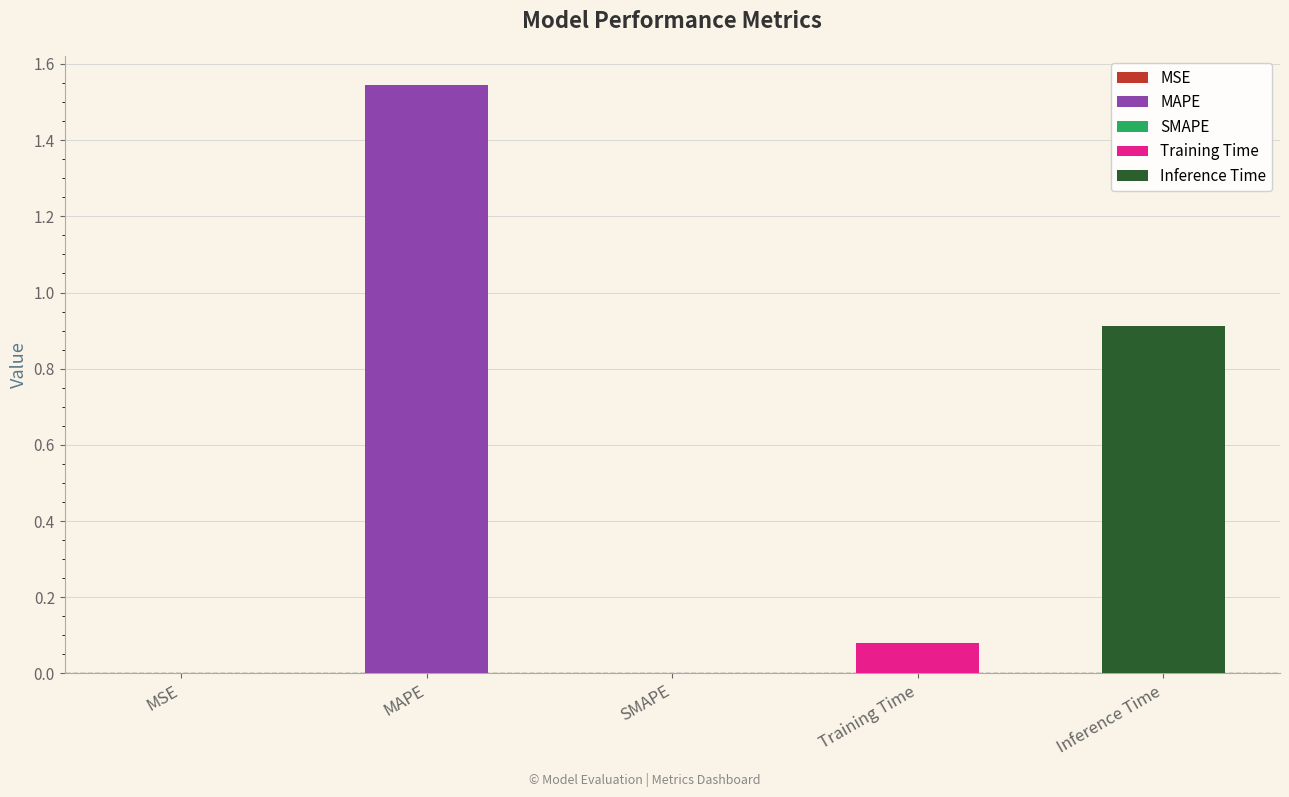

What is the change in value from MSE to MAPE?

+1.5